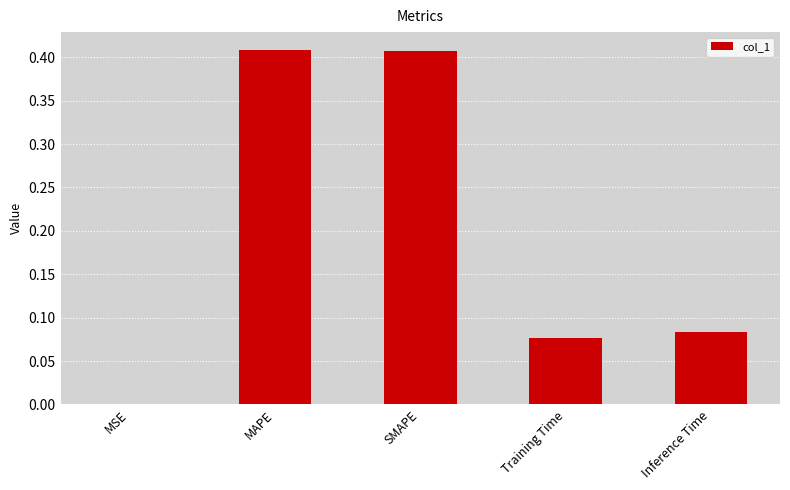

Does the chart contain stacked bars?

No